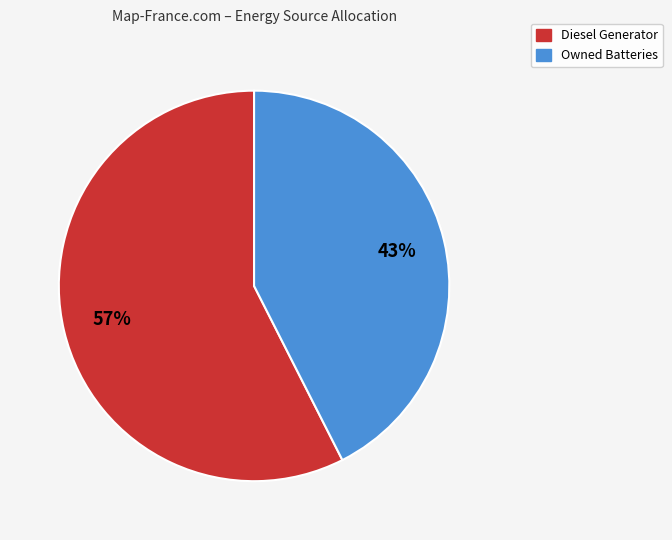

How many segments does this pie chart have?

2